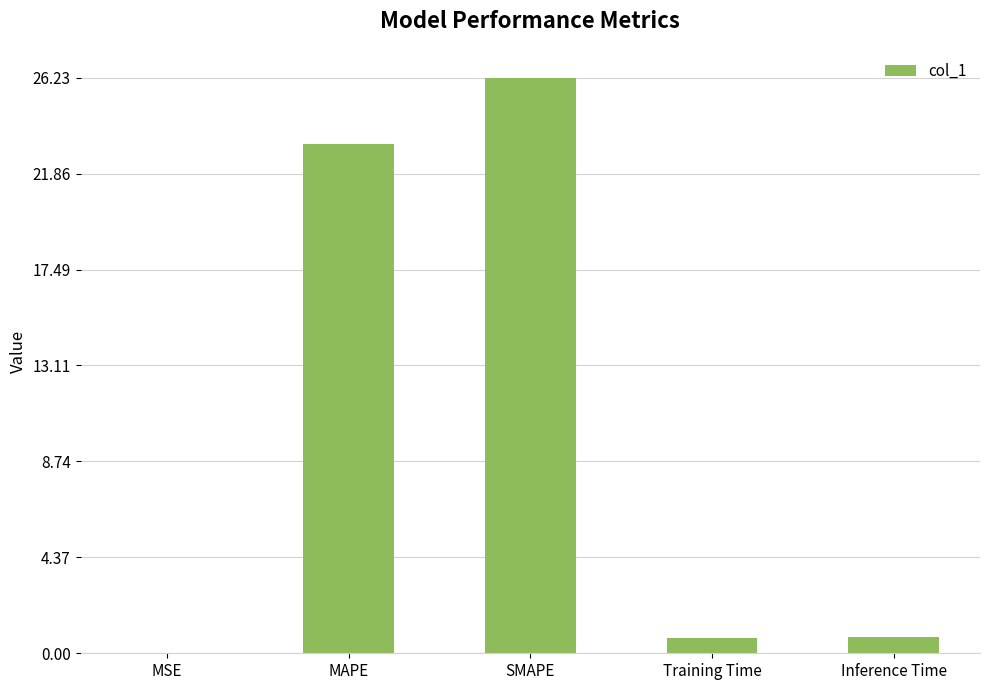

What is the greatest value displayed?

26.2